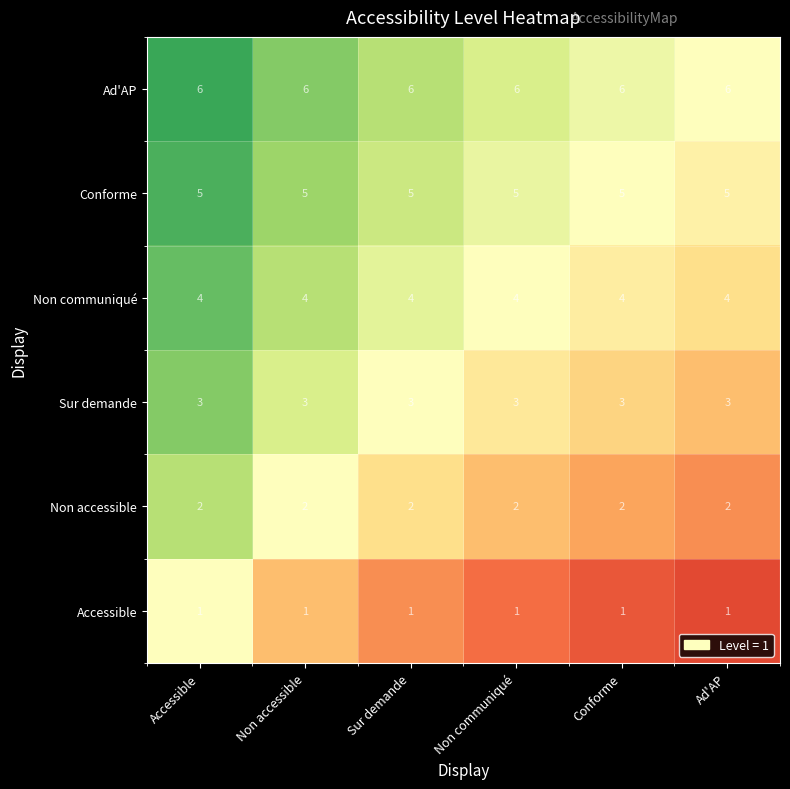

What is the sum of all Sur demande values?

18